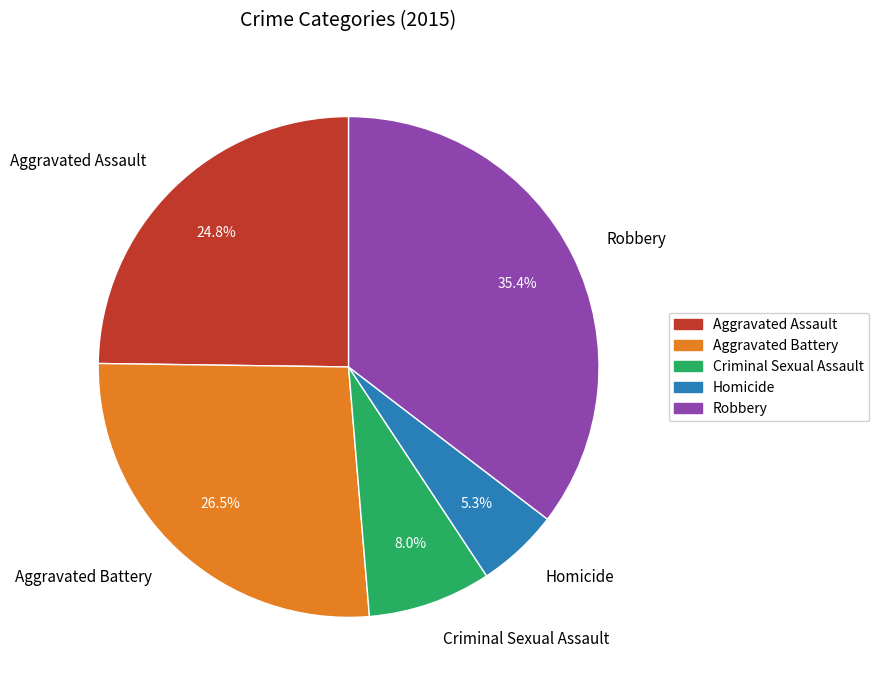

The Criminal Sexual Assault slice represents 8% of the pie. True or false?

True